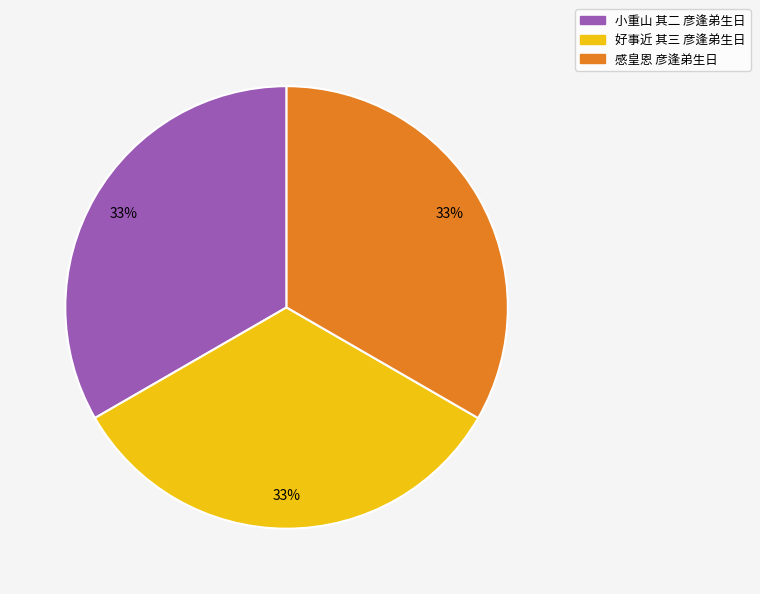

Do 小重山 其二 彦逢弟生日 and 好事近 其三 彦逢弟生日 together represent more than half of the pie?

Yes